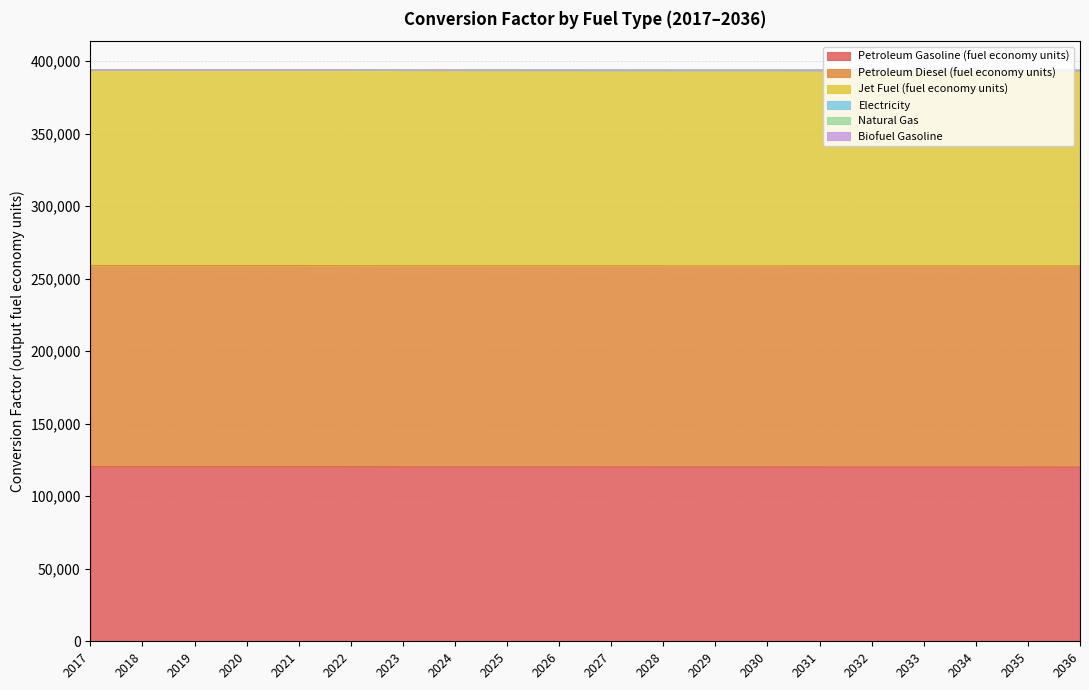

List the series in order of their peak value, highest first.

Petroleum Diesel (fuel economy units), Jet Fuel (fuel economy units), Petroleum Gasoline (fuel economy units), Electricity, Natural Gas, Biofuel Gasoline